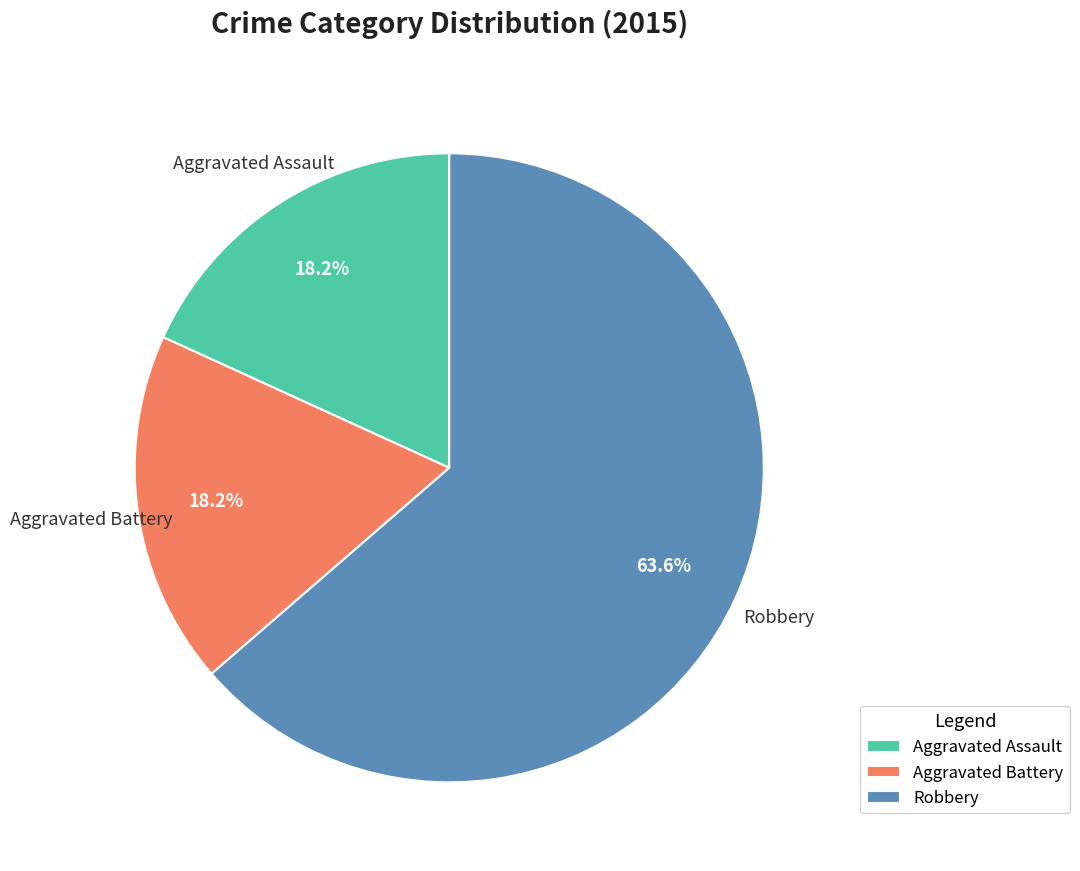

To the nearest percent, what portion does Robbery represent?

64%